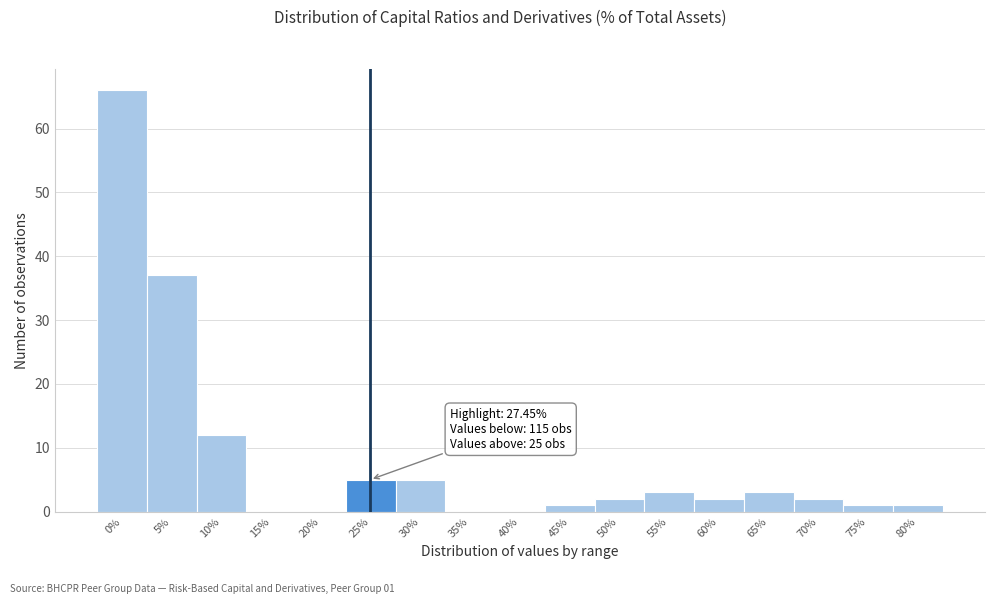

Reading left to right, what are all the values shown in this chart?

0%=66	5%=37	10%=12	15%=0	20%=0	25%=5	30%=5	35%=0	40%=0	45%=1	50%=2	55%=3	60%=2	65%=3	70%=2	75%=1	80%=1